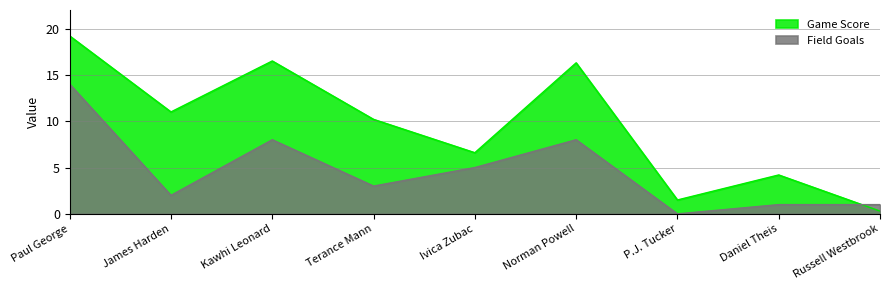

At which category does Game Score reach its first local peak?

Kawhi Leonard